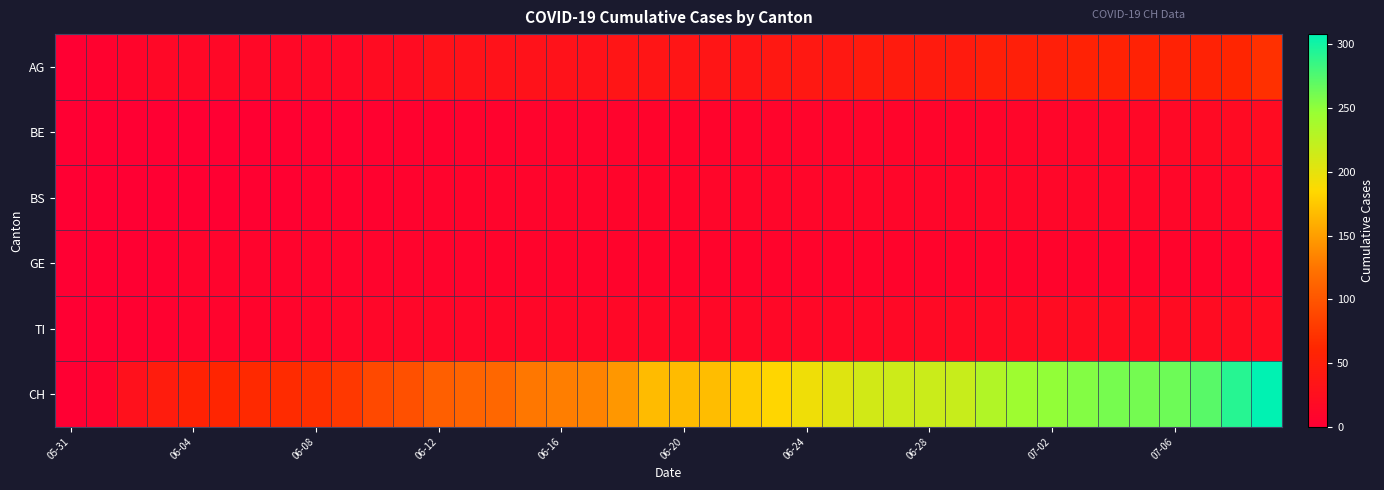

Reading right to left, extract all data points from this chart.

AG: 70	60	55	55	55	55	55	50	50	50	45	45	45	45	40	40	40	35	35	35	35	35	30	30	30	30	30	30	20	20	15	15	15	15	15	15	15	10	5	0
BE: 20	19	18	16	14	13	11	11	11	10	10	10	10	9	9	9	9	9	8	8	8	7	7	7	7	6	6	5	5	4	3	2	2	1	0	0	0	0	0	0
BS: 12	12	12	12	12	12	12	12	12	12	11	11	11	11	11	11	11	11	11	10	10	10	9	9	9	9	8	7	6	5	5	5	3	3	1	1	0	0	0	0
GE: 8	8	8	8	8	8	8	8	8	8	8	8	8	8	8	8	8	8	8	8	8	8	8	8	8	8	7	7	7	7	7	7	7	7	7	7	2	1	1	0
TI: 20	20	20	20	20	20	20	20	19	17	17	17	16	15	15	14	14	14	14	14	14	14	13	13	13	13	12	12	12	12	11	10	9	8	7	7	4	2	0	0
CH: 308	292	272	264	261	260	255	249	243	231	218	216	215	212	204	194	183	177	168	167	167	145	133	130	126	114	112	108	96	90	76	69	66	64	60	56	46	28	6	0